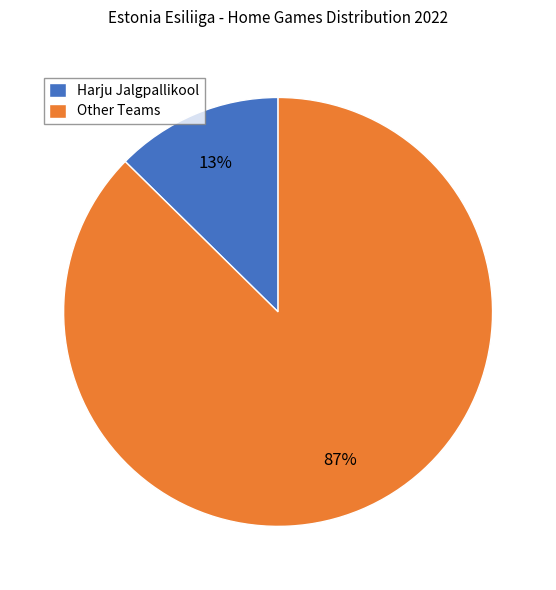

Is Harju Jalgpallikool the majority of the pie?

No